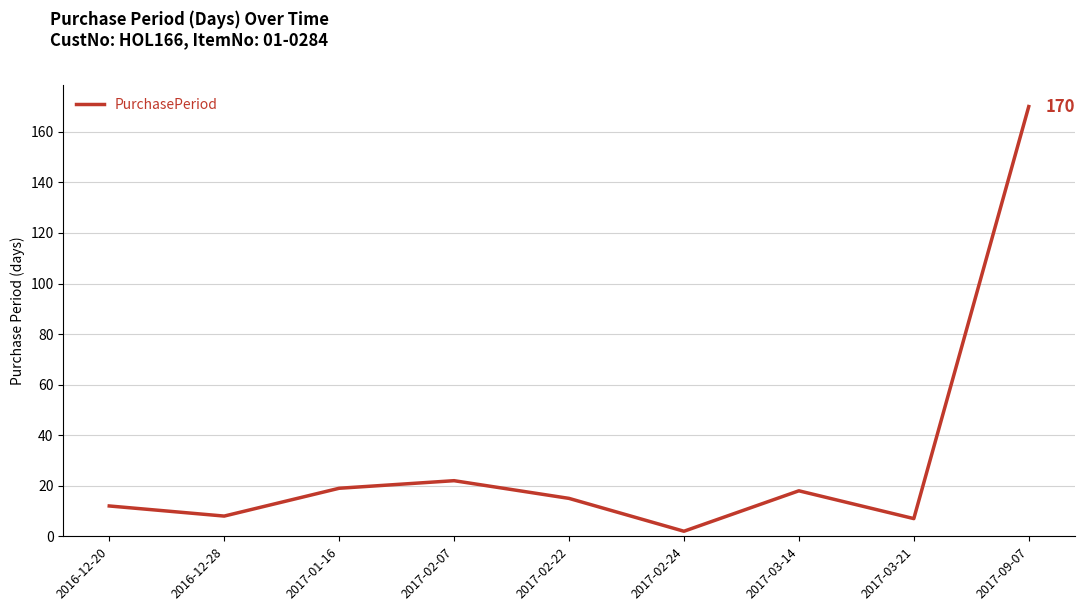

What is the greatest value displayed?

170